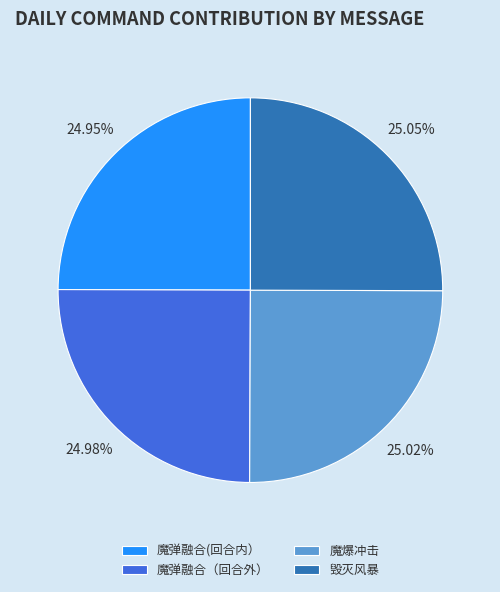

What is the ratio of the value at 毁灭风暴 to the value at 魔弹融合（回合外）?

1.0